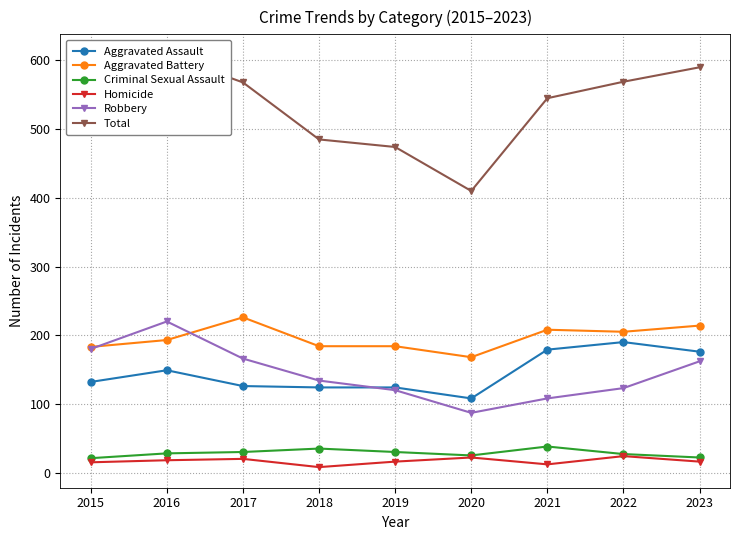

What is the difference between the Robbery values at 2021 and 2017?

58